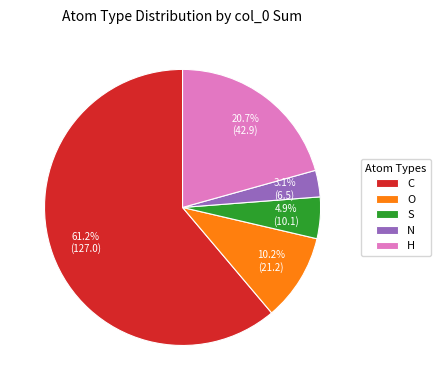

What is the largest slice in the pie chart?

C